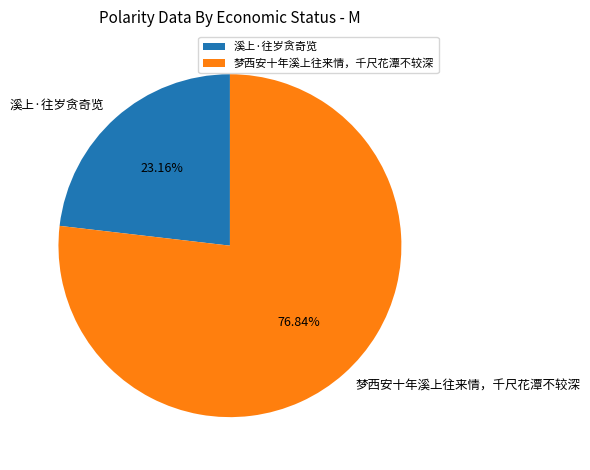

Rank the categories by value from highest to lowest.

梦西安十年溪上往来情，千尺花潭不较深, 溪上·往岁贪奇览